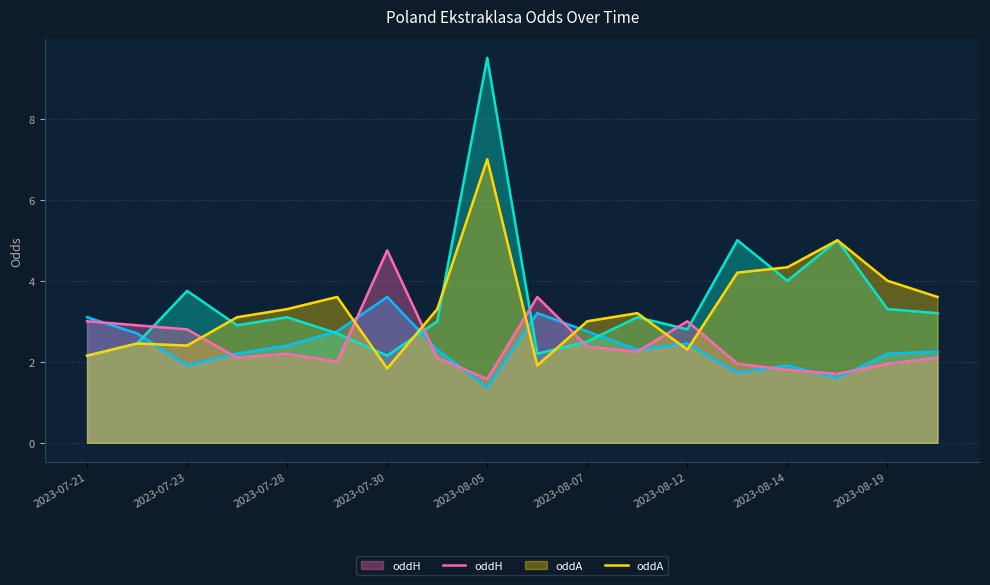

At which label does oddA_op reach its minimum?

2023-07-21